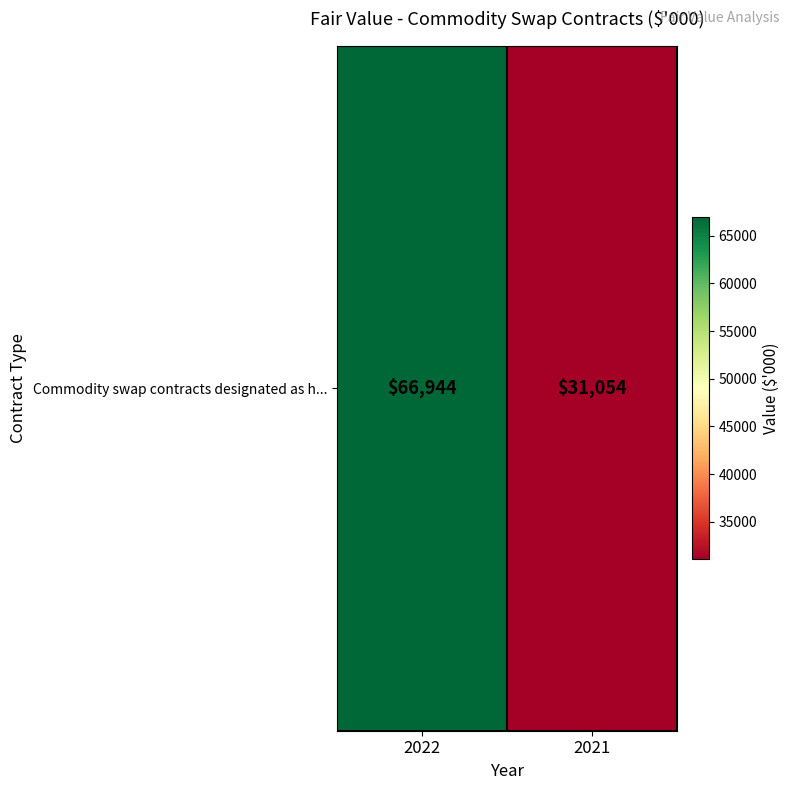

List the labels in order of value, smallest first.

2021, 2022